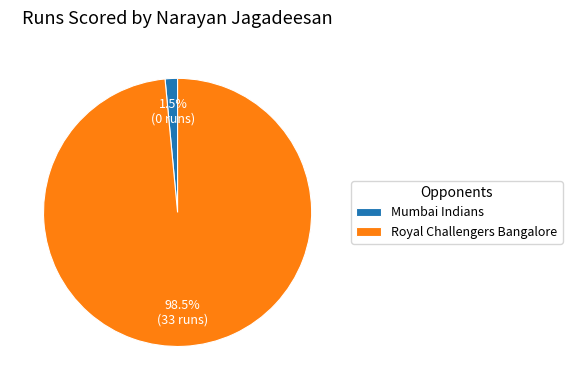

What percentage do Mumbai Indians and Royal Challengers Bangalore together represent?

100.0%